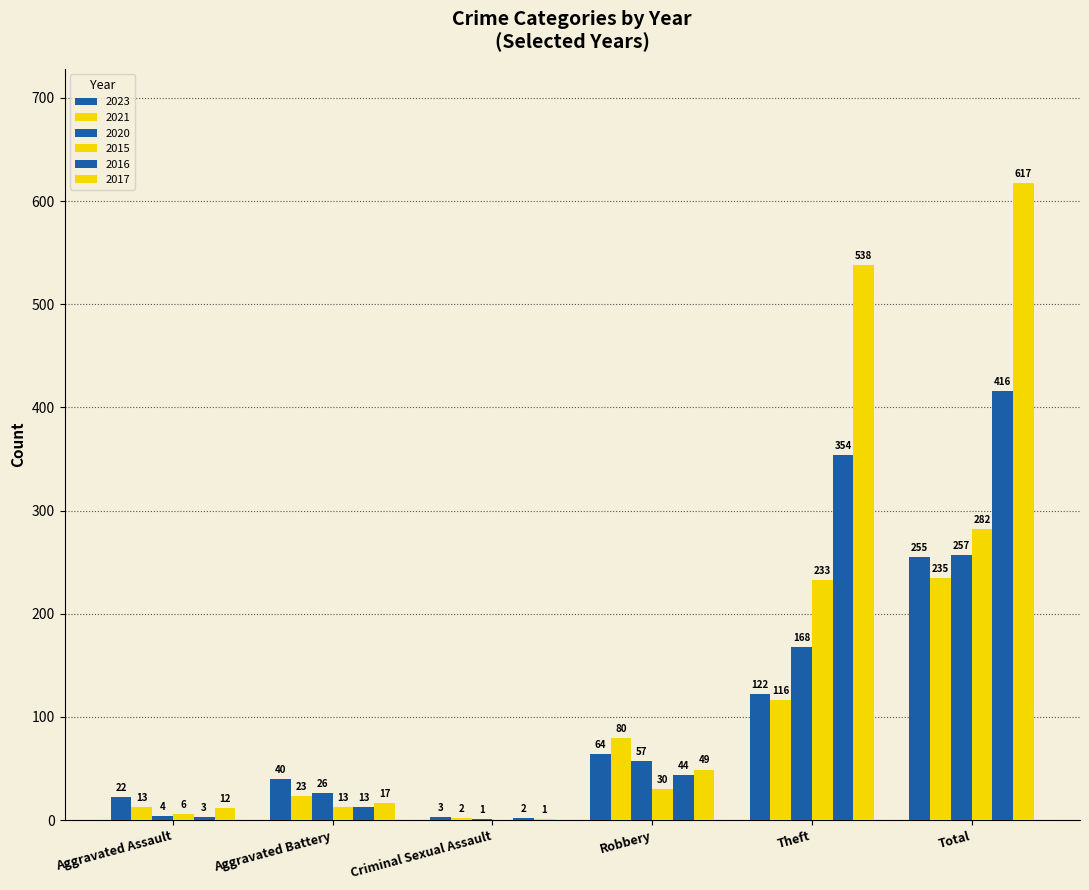

Which series has the widest spread of values?

2017